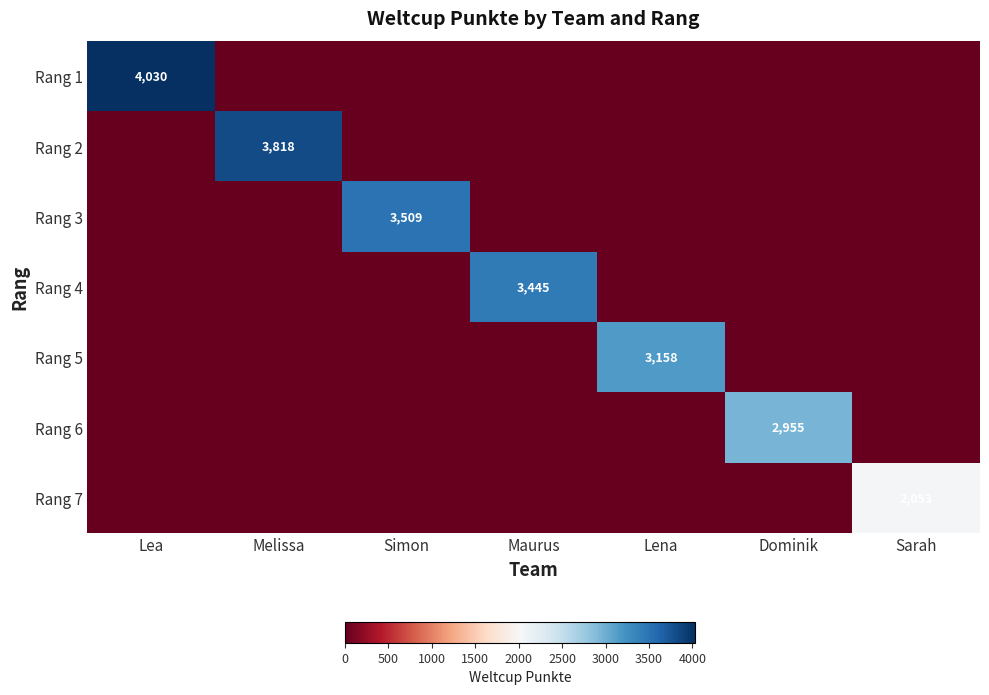

Which series has the widest spread of values?

Rang 1